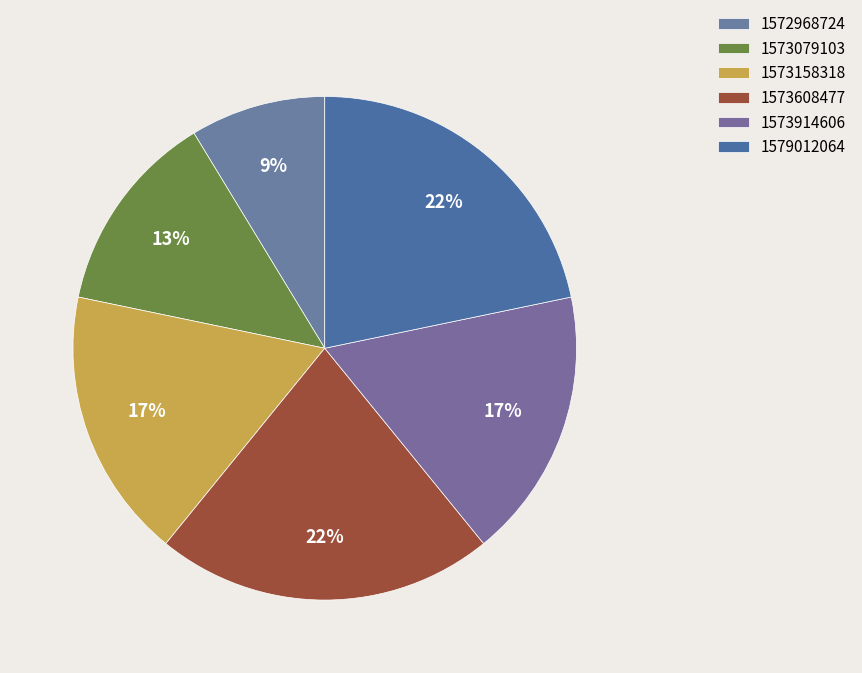

True or false: 1573914606 accounts for 11% of the total.

False